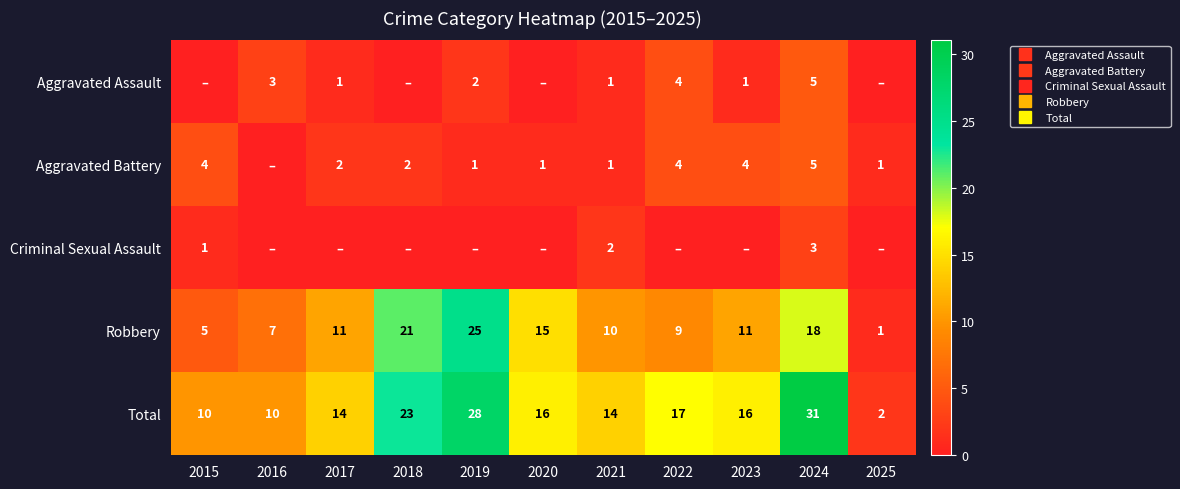

Rank the categories by Aggravated Battery value from lowest to highest.

2016, 2019, 2020, 2021, 2025, 2017, 2018, 2015, 2022, 2023, 2024